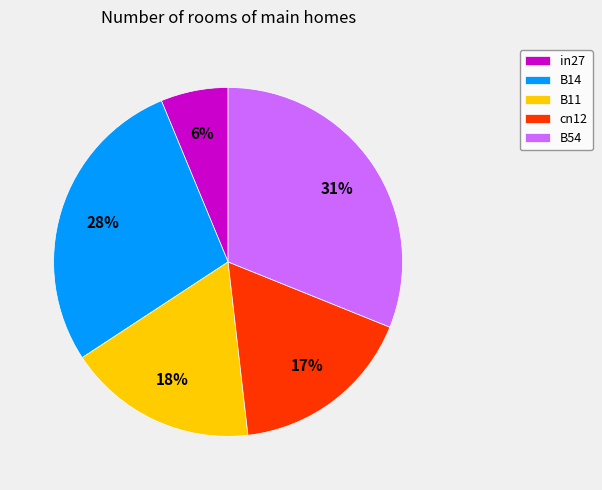

What is the largest slice in the pie chart?

B54